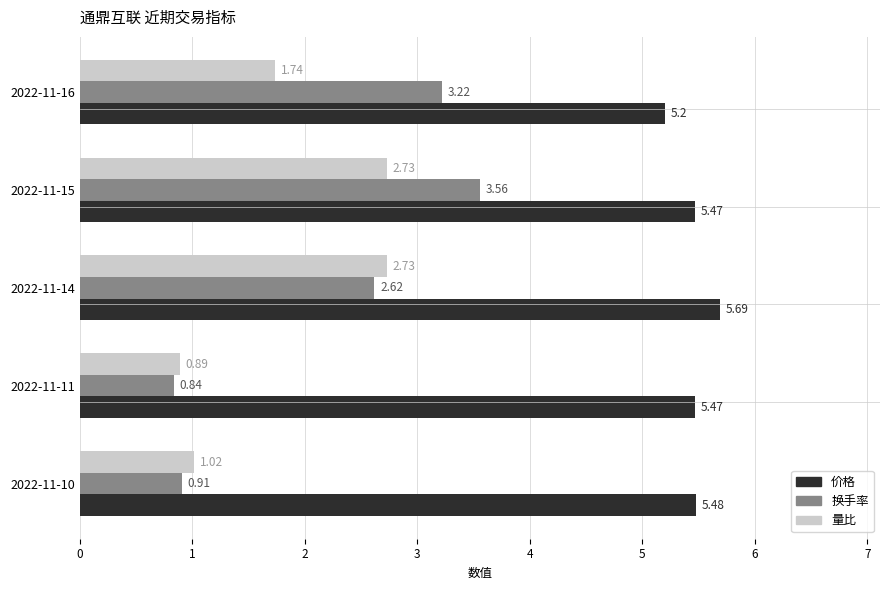

Between 2022-11-15 and 2022-11-10, which series saw the biggest shift?

换手率